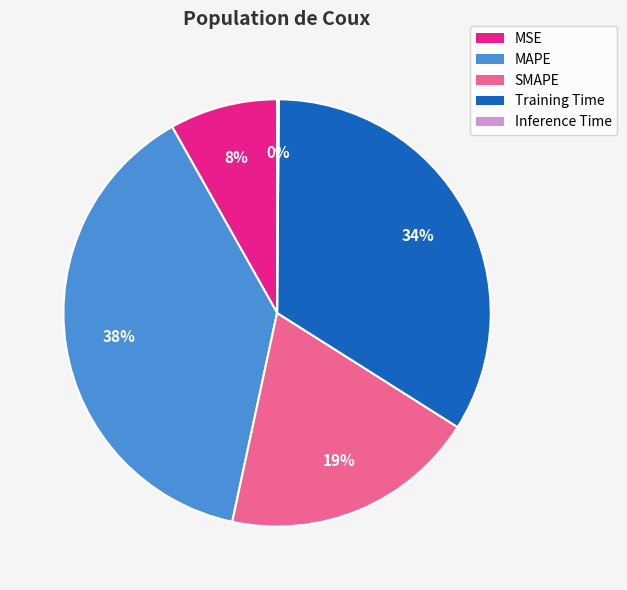

Is the sum of MSE and SMAPE greater than half?

No